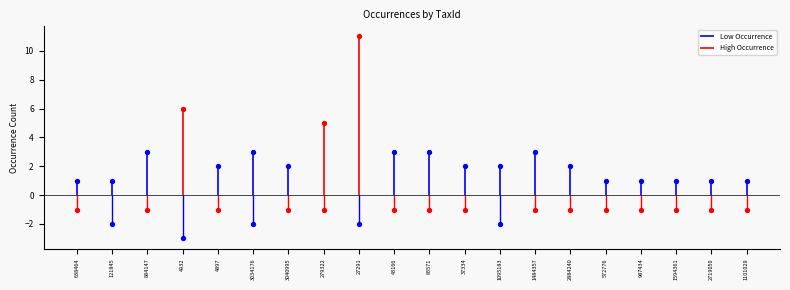

What is the change in value from 4897 to 987434?

-1